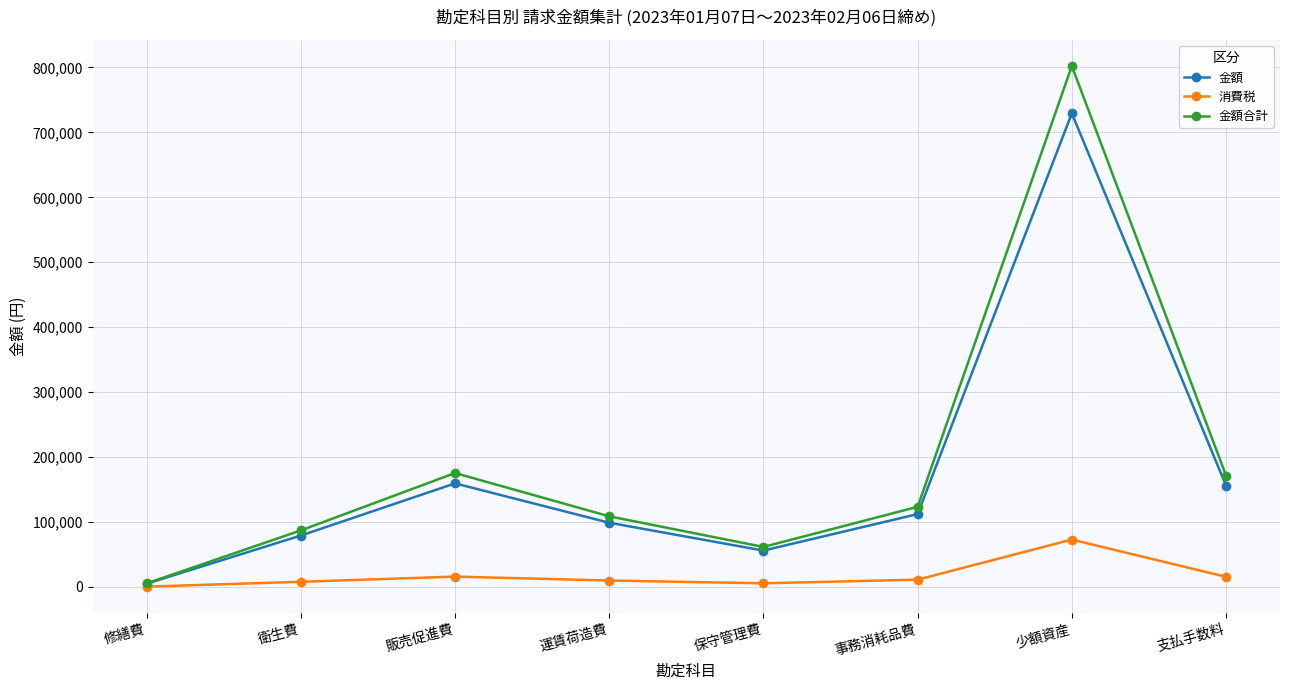

The 金額合計 series shows 255567 at 販売促進費. True or false?

False